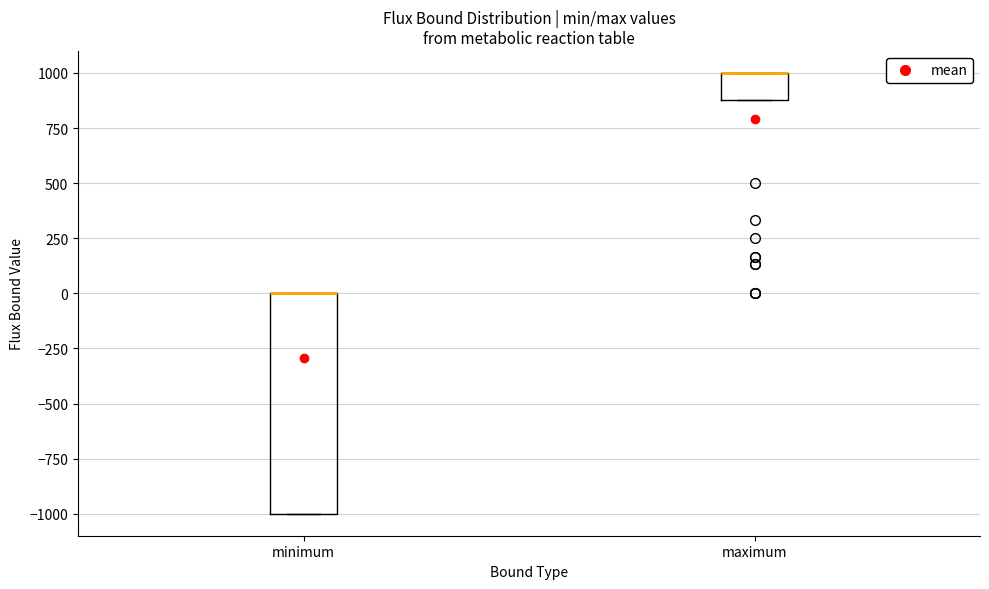

Reading left to right, read every box against the y-axis: the position of its median line, the range the box covers, and the ends of its whiskers. The values are not printed on the chart, so give them approximately, as read against the axis.

minimum: median 0 (drawn on the box's upper edge), box -1000 to 0, whiskers -1000 to 0
maximum: median 1000 (drawn on the box's upper edge), box 900 to 1000, whiskers 900 to 1000